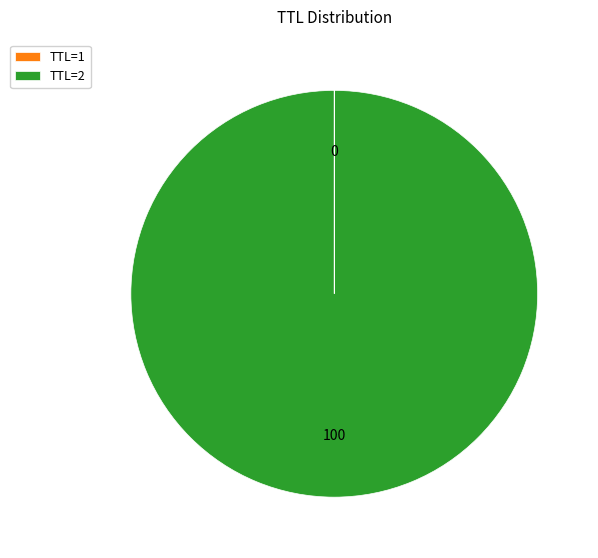

True or false: TTL=2 accounts for 100% of the total.

True